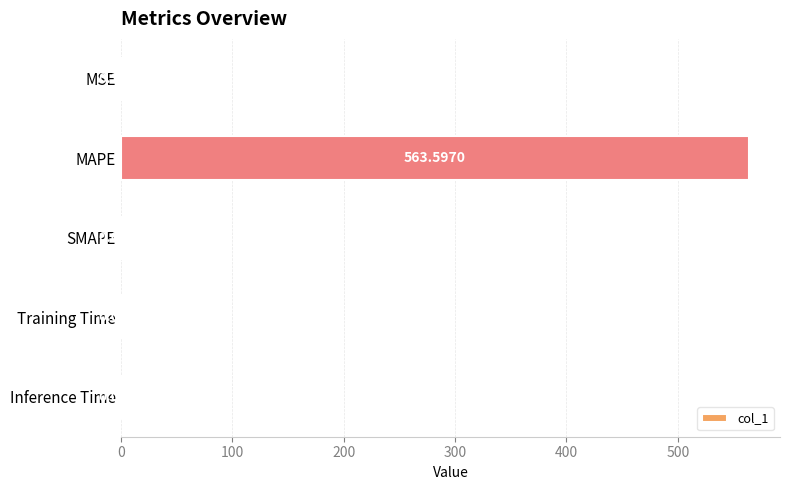

Does the chart contain stacked bars?

No